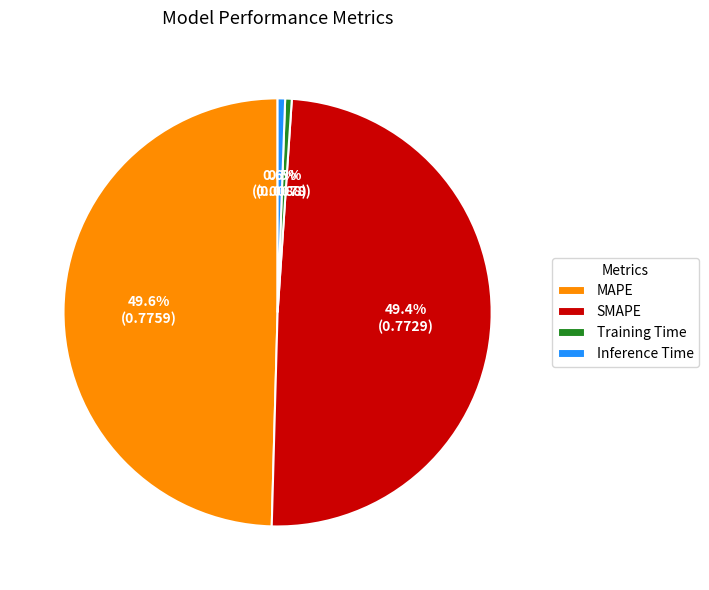

Does MAPE account for over 50% of the chart?

No